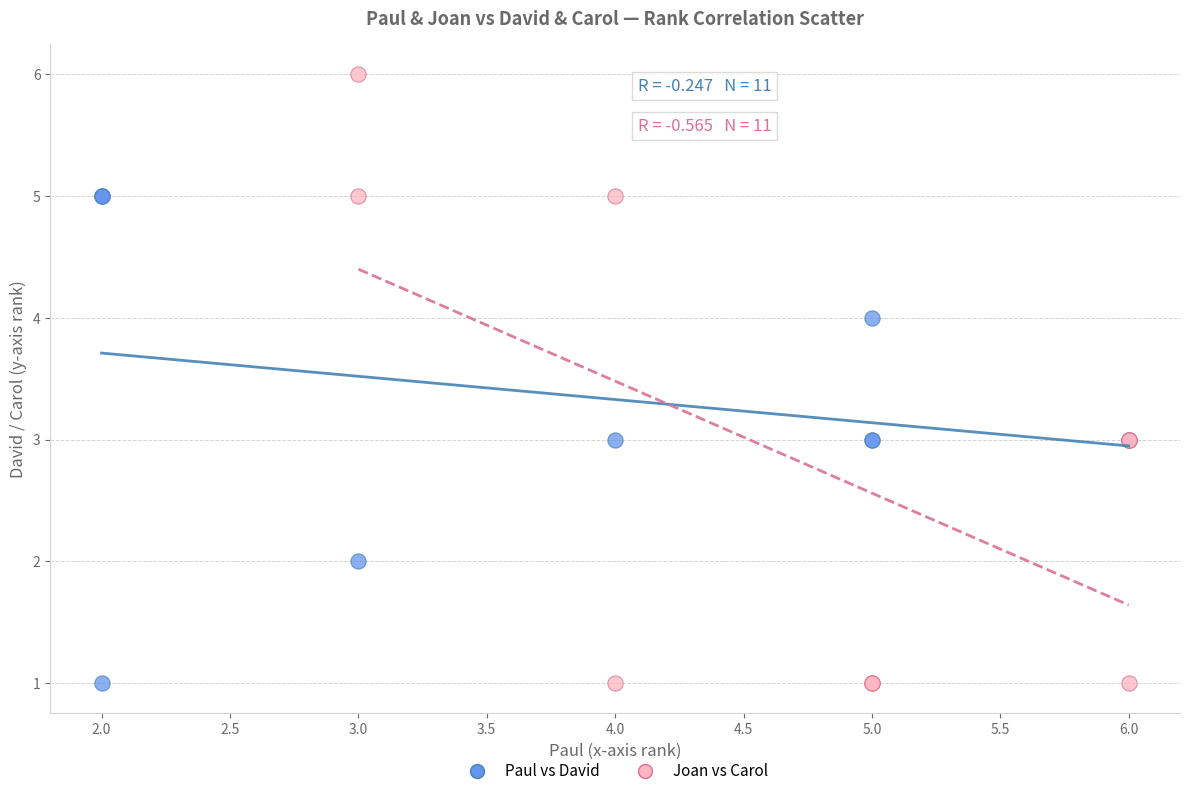

Which series has the largest Y range (max minus min)?

Joan vs Carol